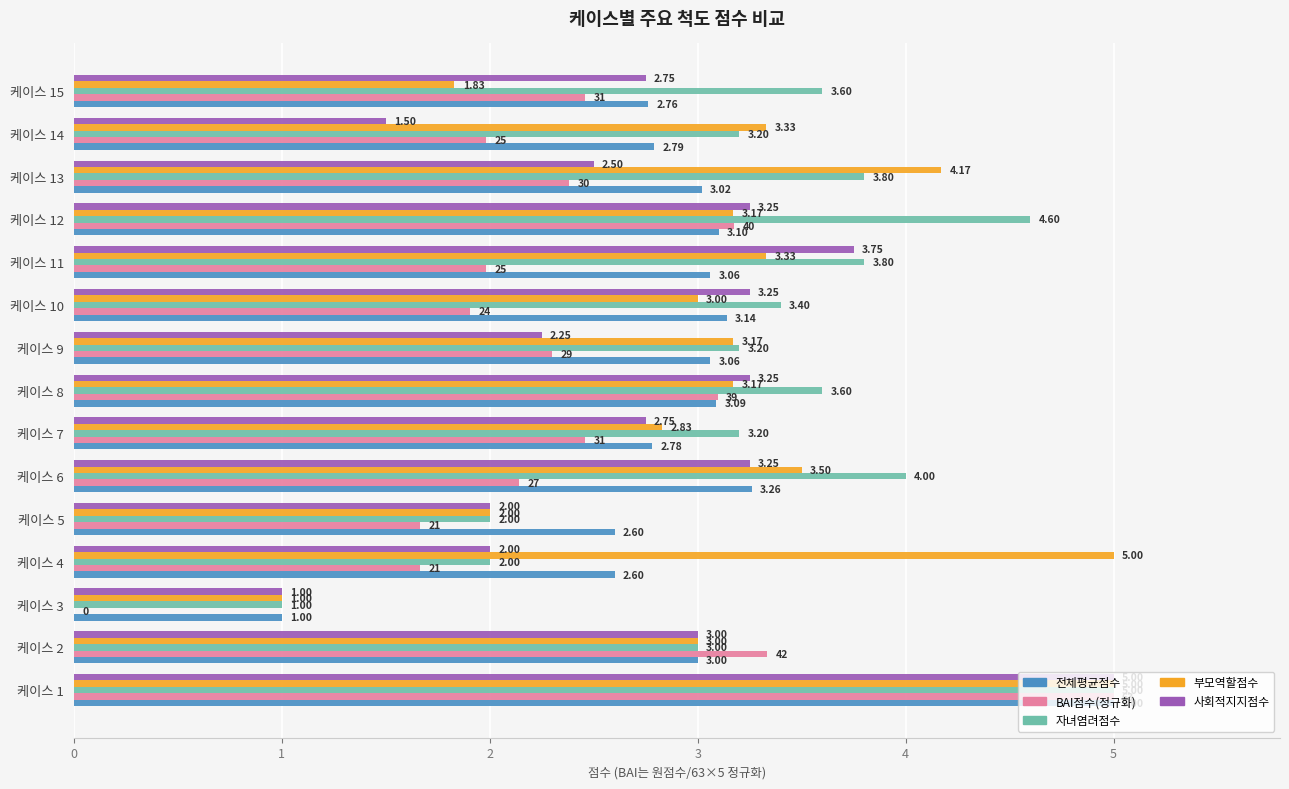

Is the value of BAI점수(정규화) at 케이스 11 greater than the value of 사회적지지점수 at 케이스 2?

No